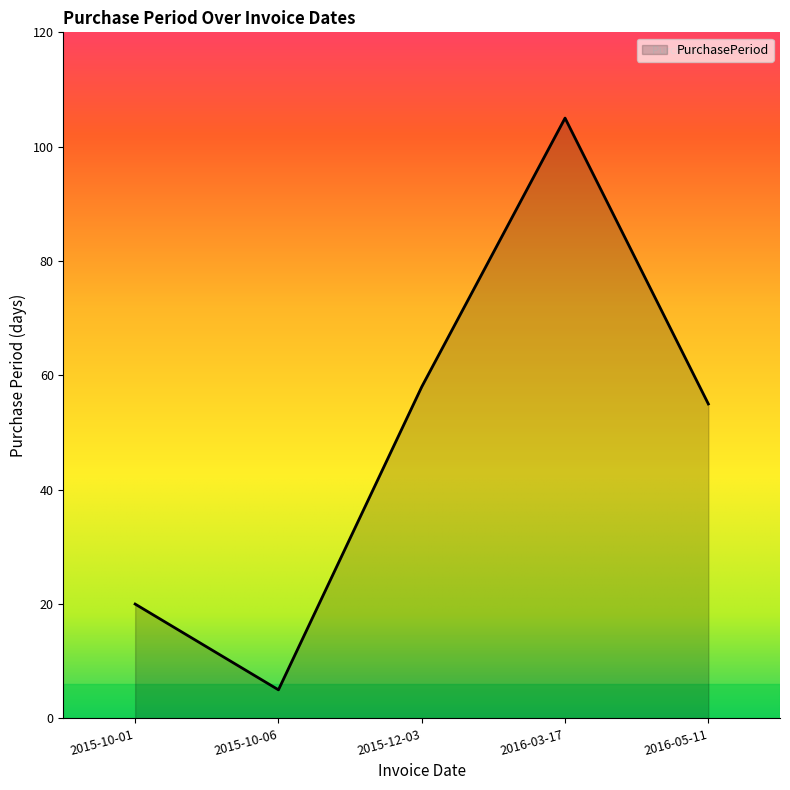

What position from the left is 2015-10-01?

1